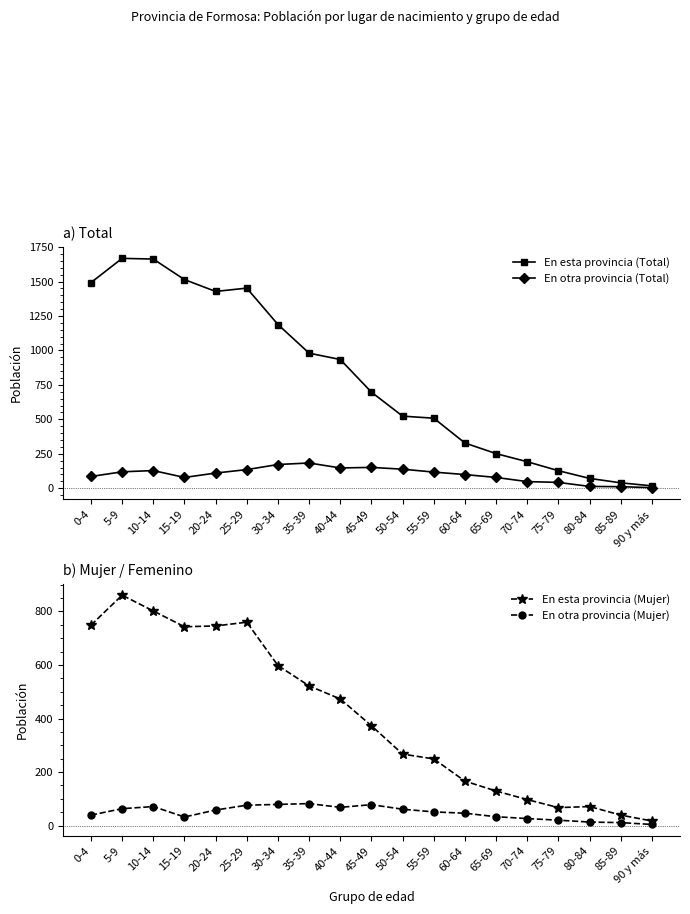

How many data points does each series have?

19